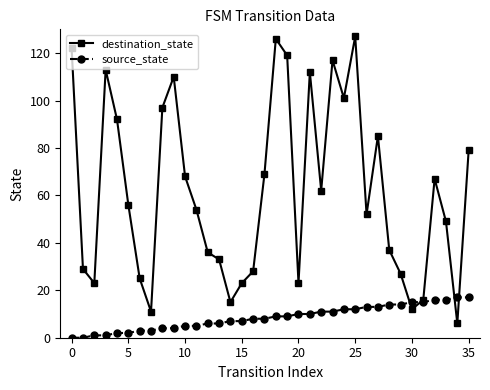

What is the maximum value shown in the chart?

127